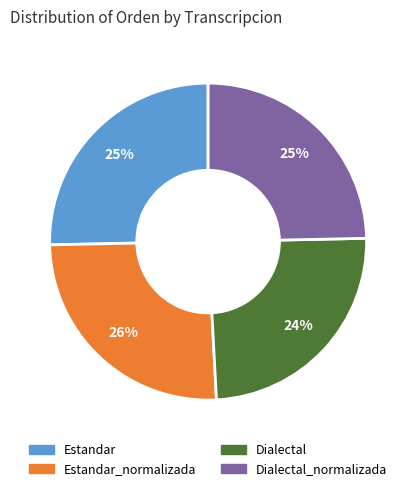

To the nearest percent, what is the average slice percentage?

25%